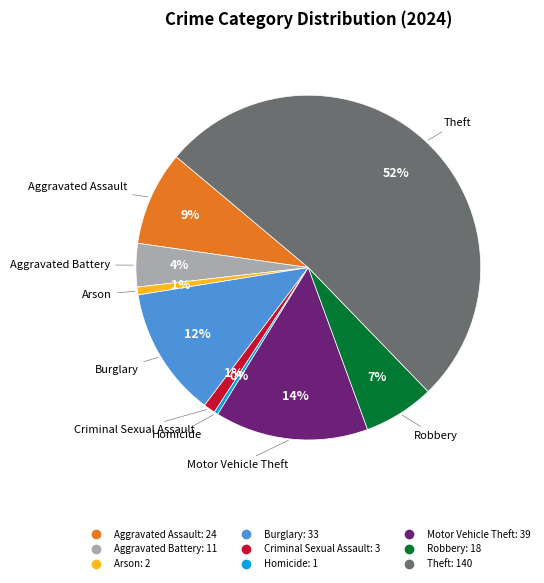

Is it true that Aggravated Battery is 4% of the pie?

True